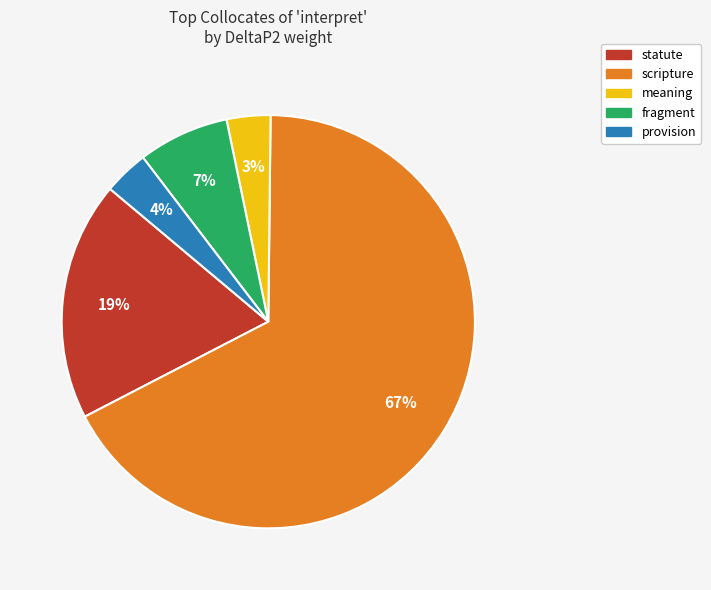

Count the number of slices in the pie.

5